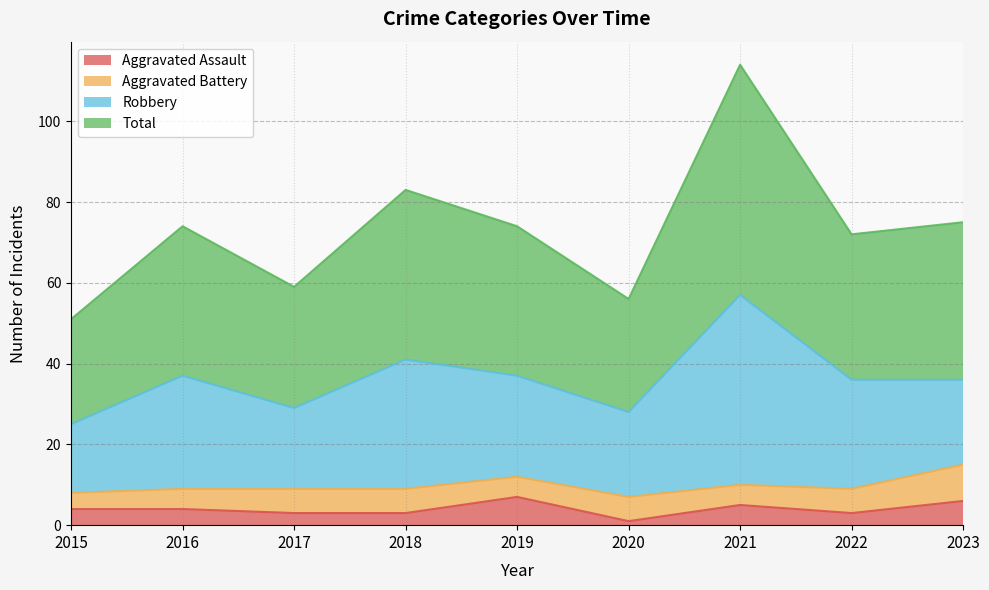

True or false: Total and Aggravated Assault intersect in this chart.

False